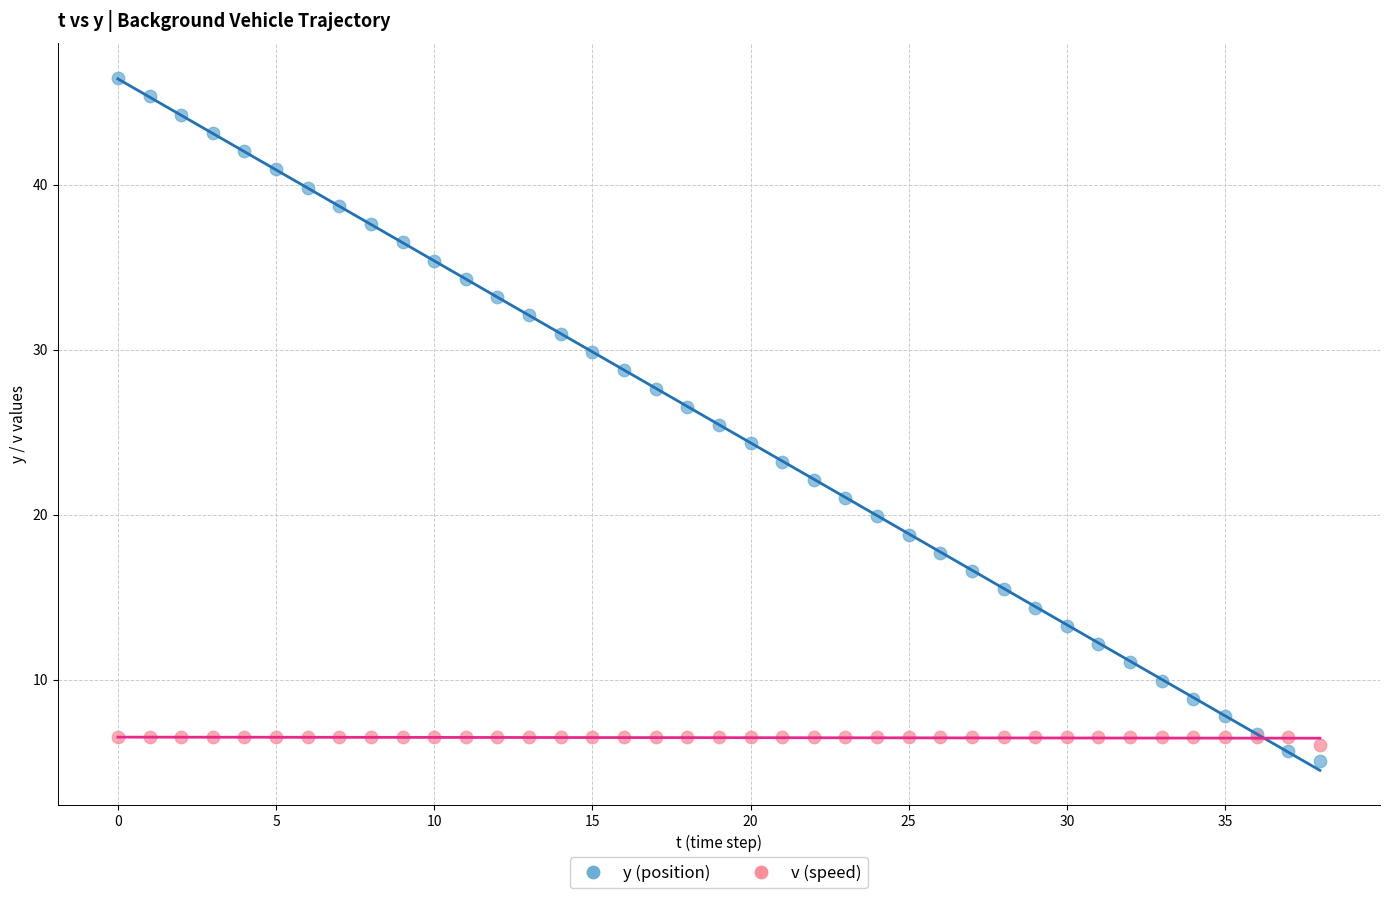

Which series has the largest Y range (max minus min)?

y (position)